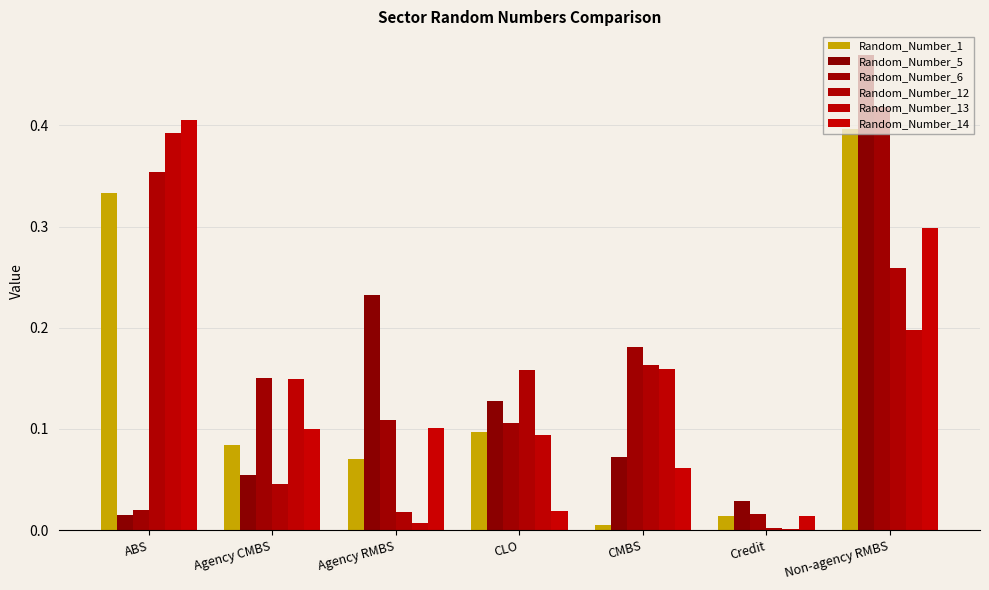

Are the bars horizontal?

No